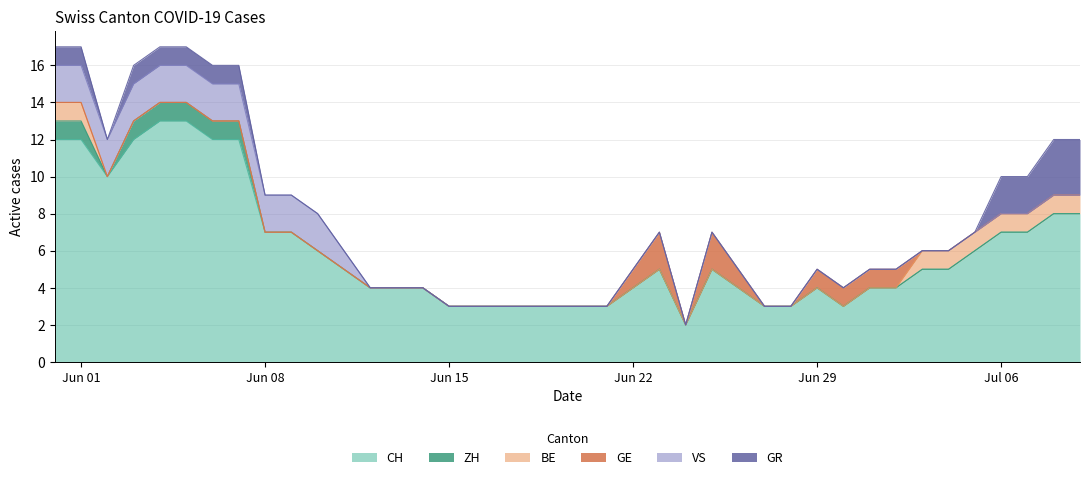

Is it true that GE equals -1 at 2020-07-09?

False